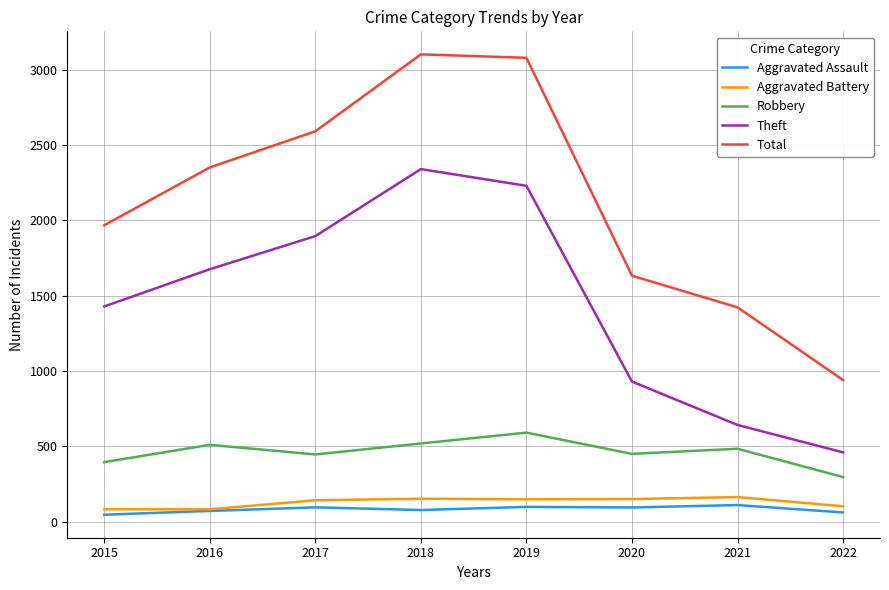

What is the total value across all series at 2016?

4691